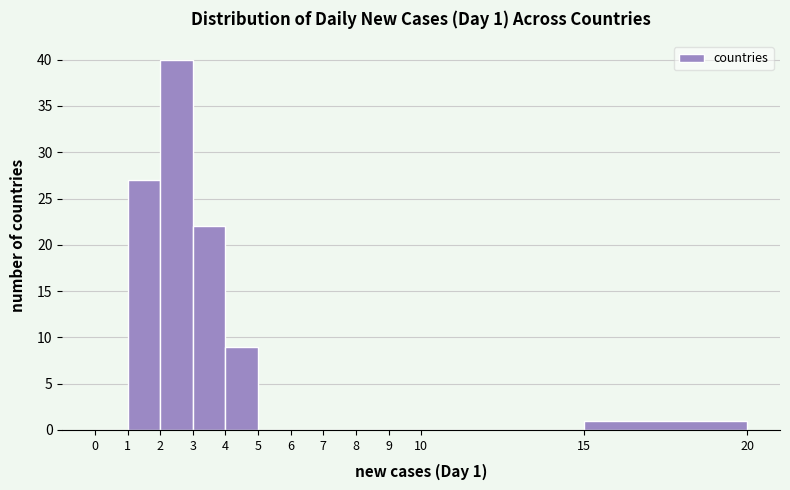

Over which range of the x-axis is the bar tallest?

2 to 3